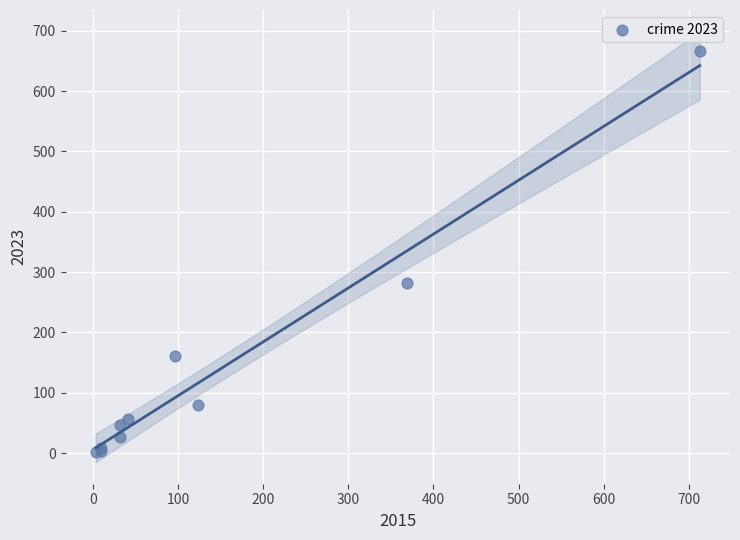

What Y value in the scatter plot is closest to 334?

282